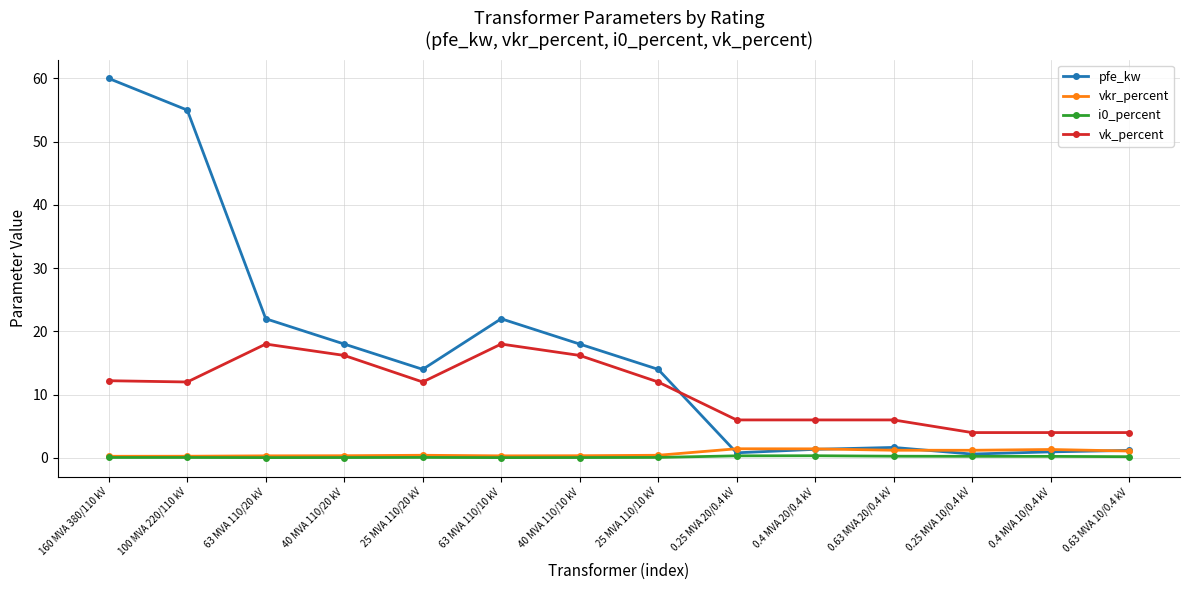

What is the label of the 12th point from the left?

0.25 MVA 10/0.4 kV